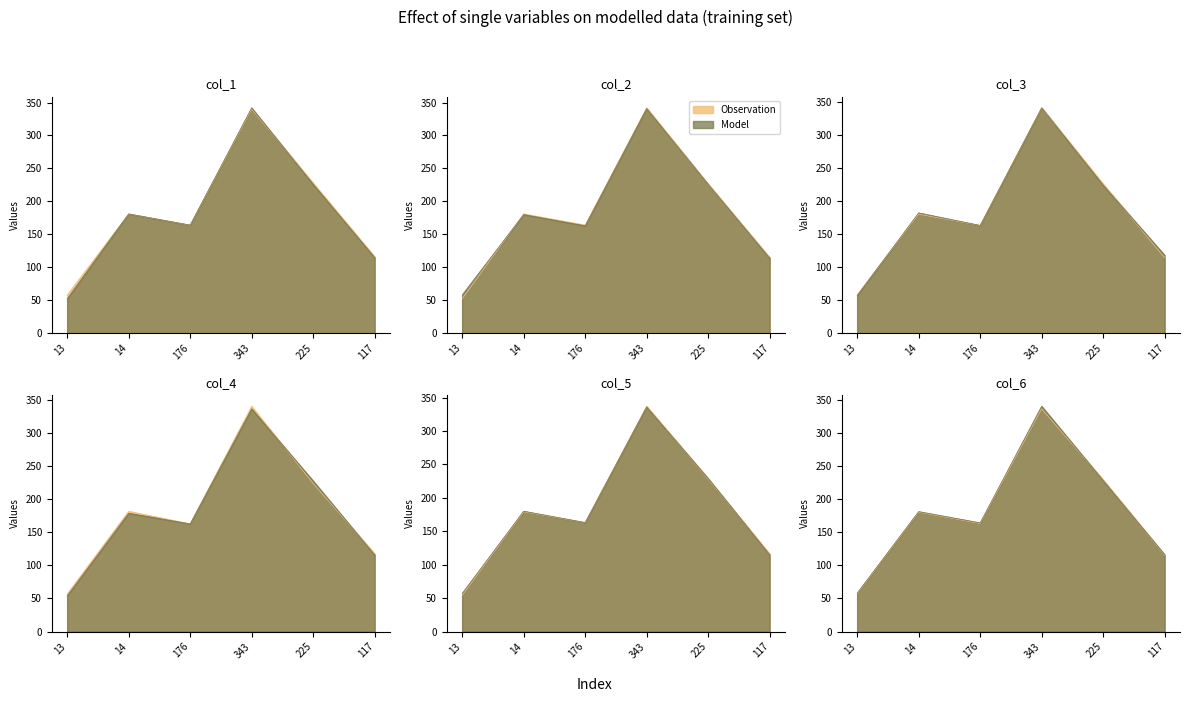

True or false: col_1 and col_5 cross at least once.

False